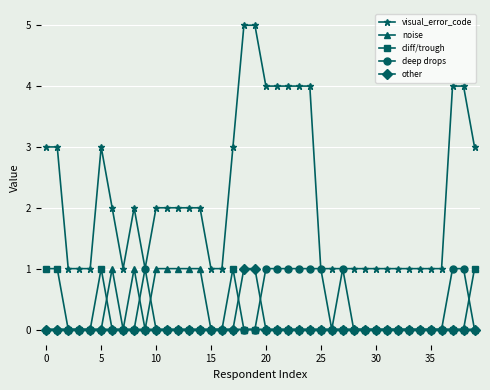

What is the sum of all deep drops values?

10